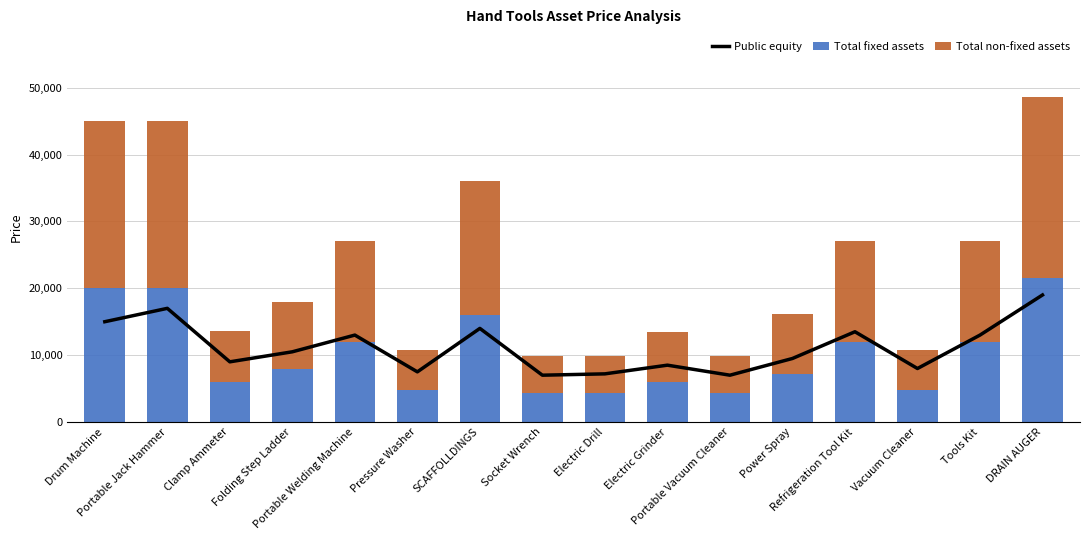

What are all the series names shown in the legend?

Public equity, Total fixed assets, Total non-fixed assets